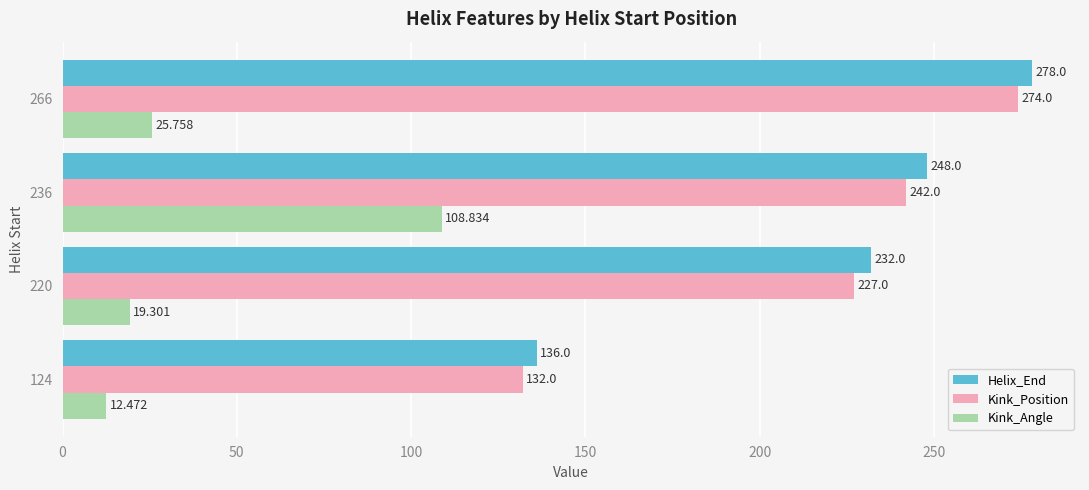

Rank the series at 266 from lowest to highest value.

Kink_Angle, Kink_Position, Helix_End